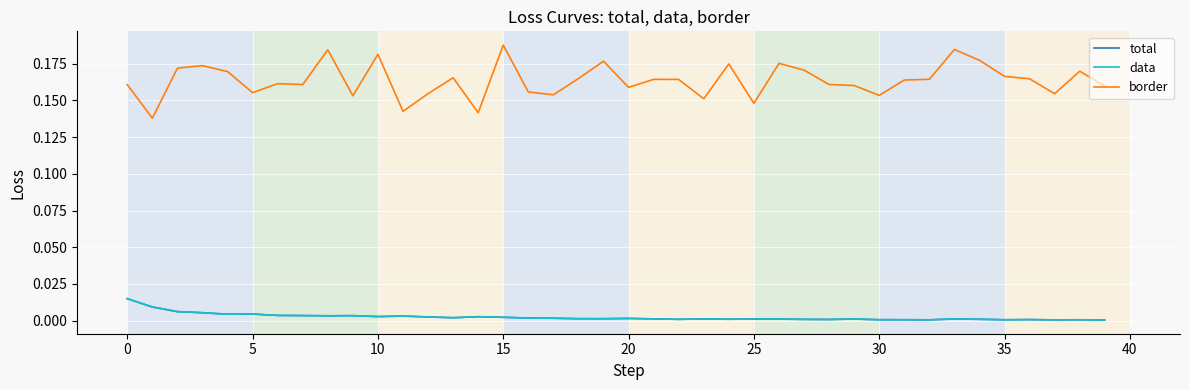

What is the label of the 21st point from the left?

20